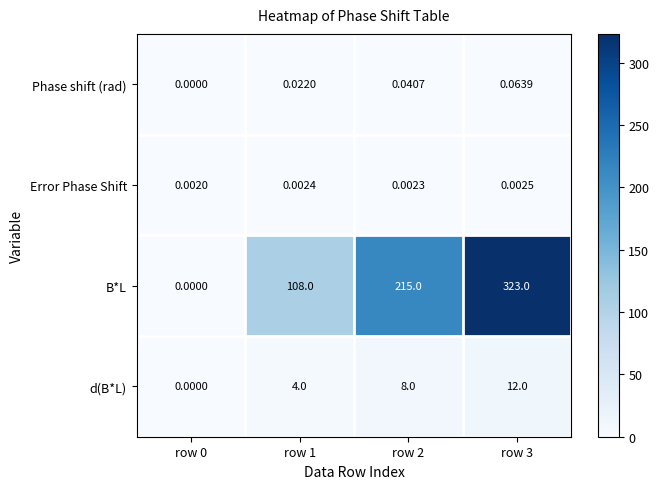

Which series has the widest spread of values?

B*L